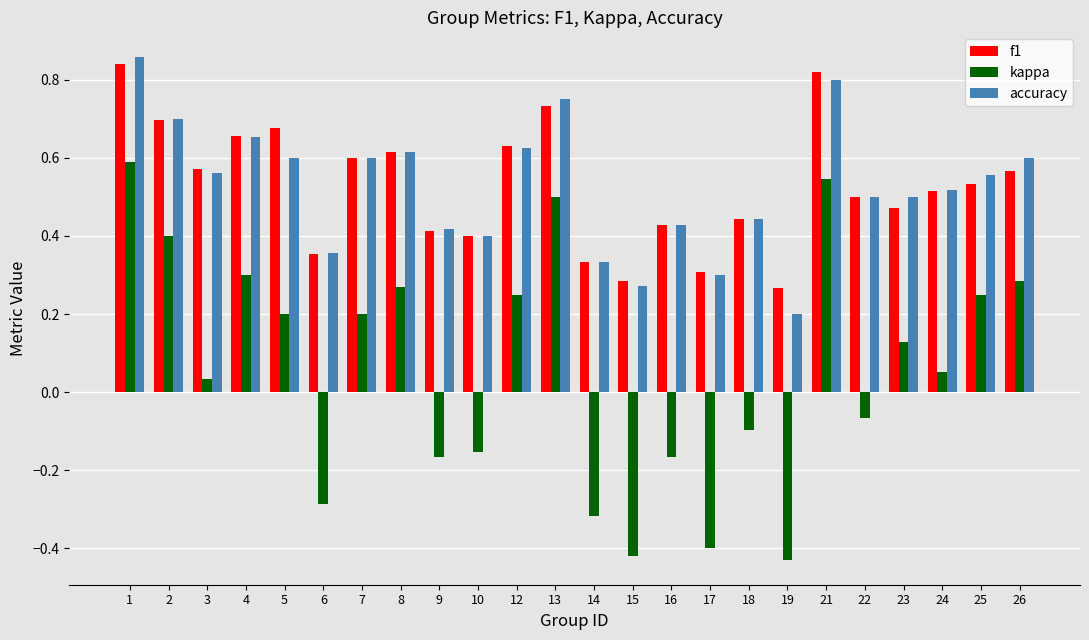

What is the sum of all kappa values?

1.5